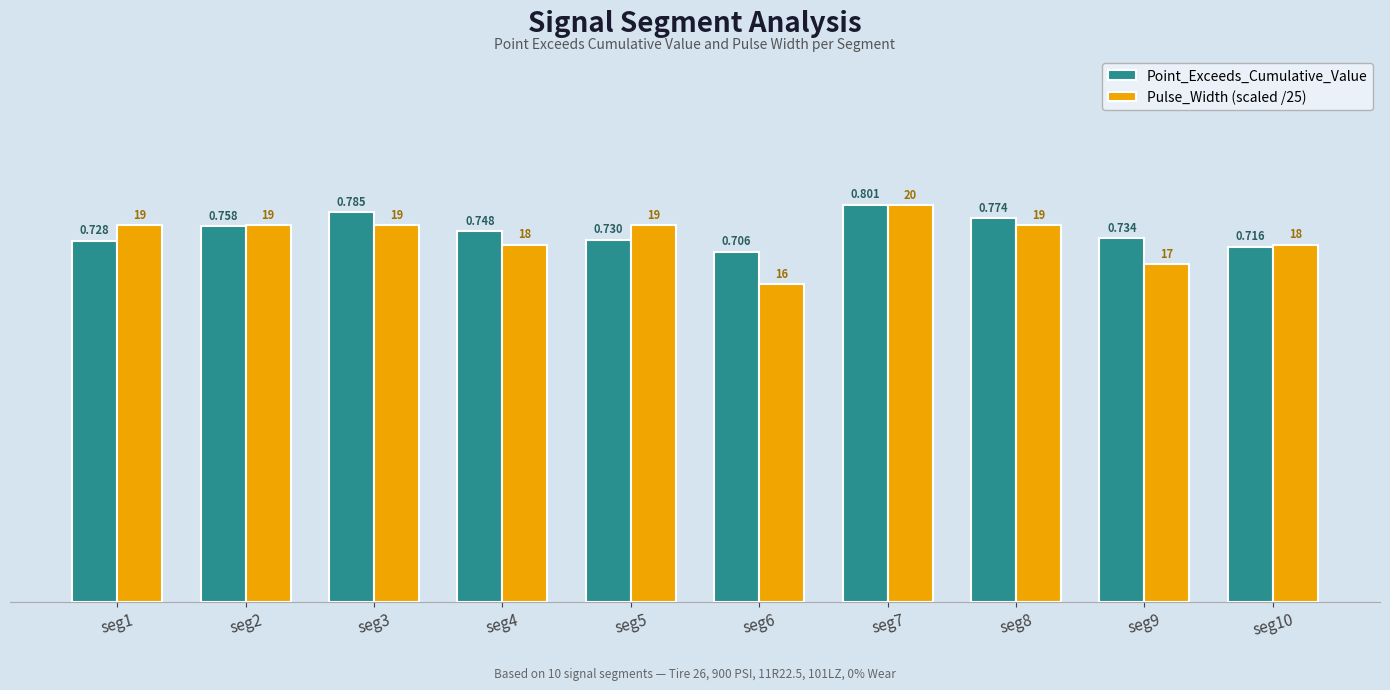

Is the value of Point_Exceeds_Cumulative_Value at seg4 greater than the value of Pulse_Width (scaled /25) at seg1?

No